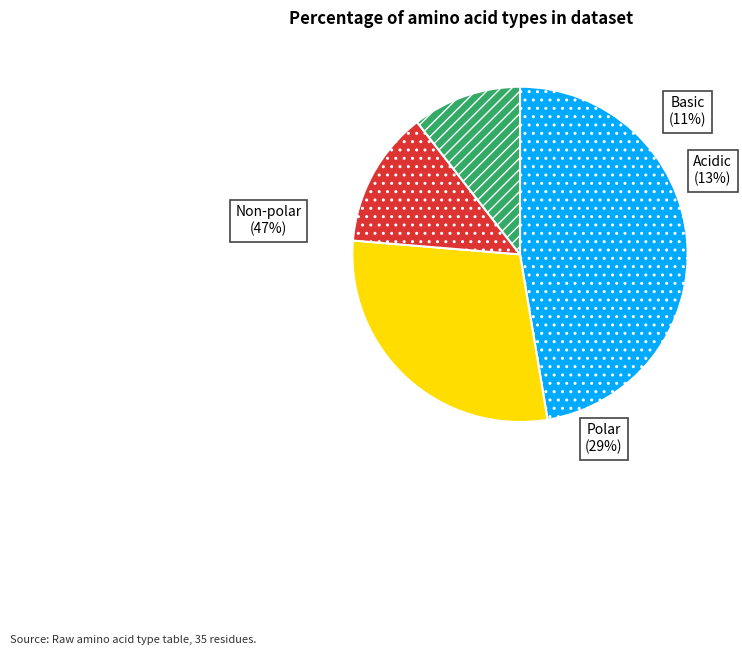

Between polar and acidic, which is larger?

polar